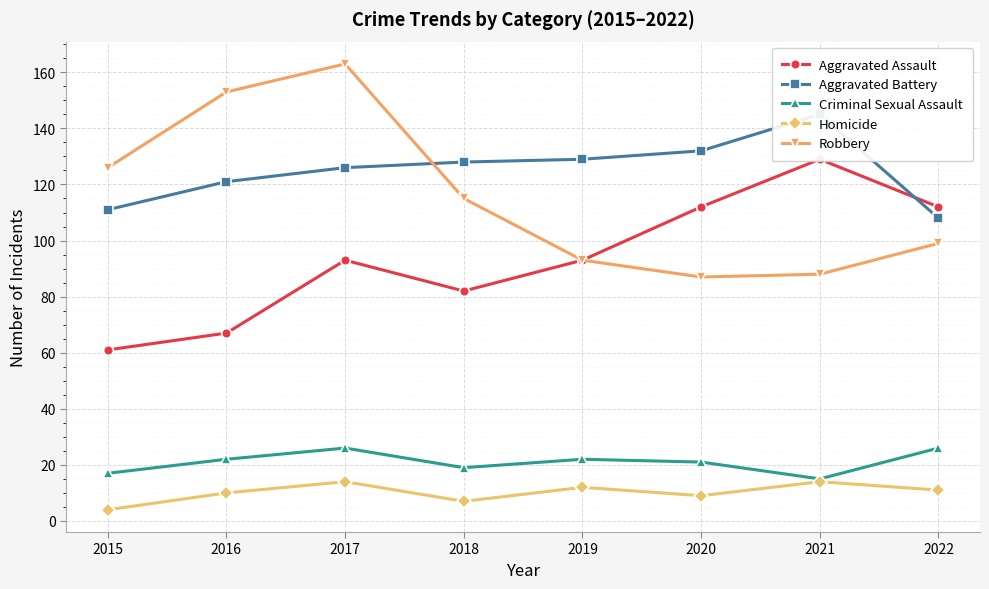

How many data points in Aggravated Battery are less than 128?

4